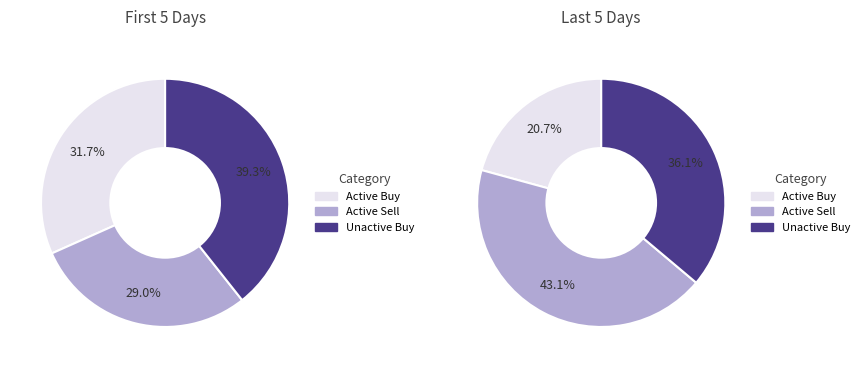

Does any single category account for the majority?

No